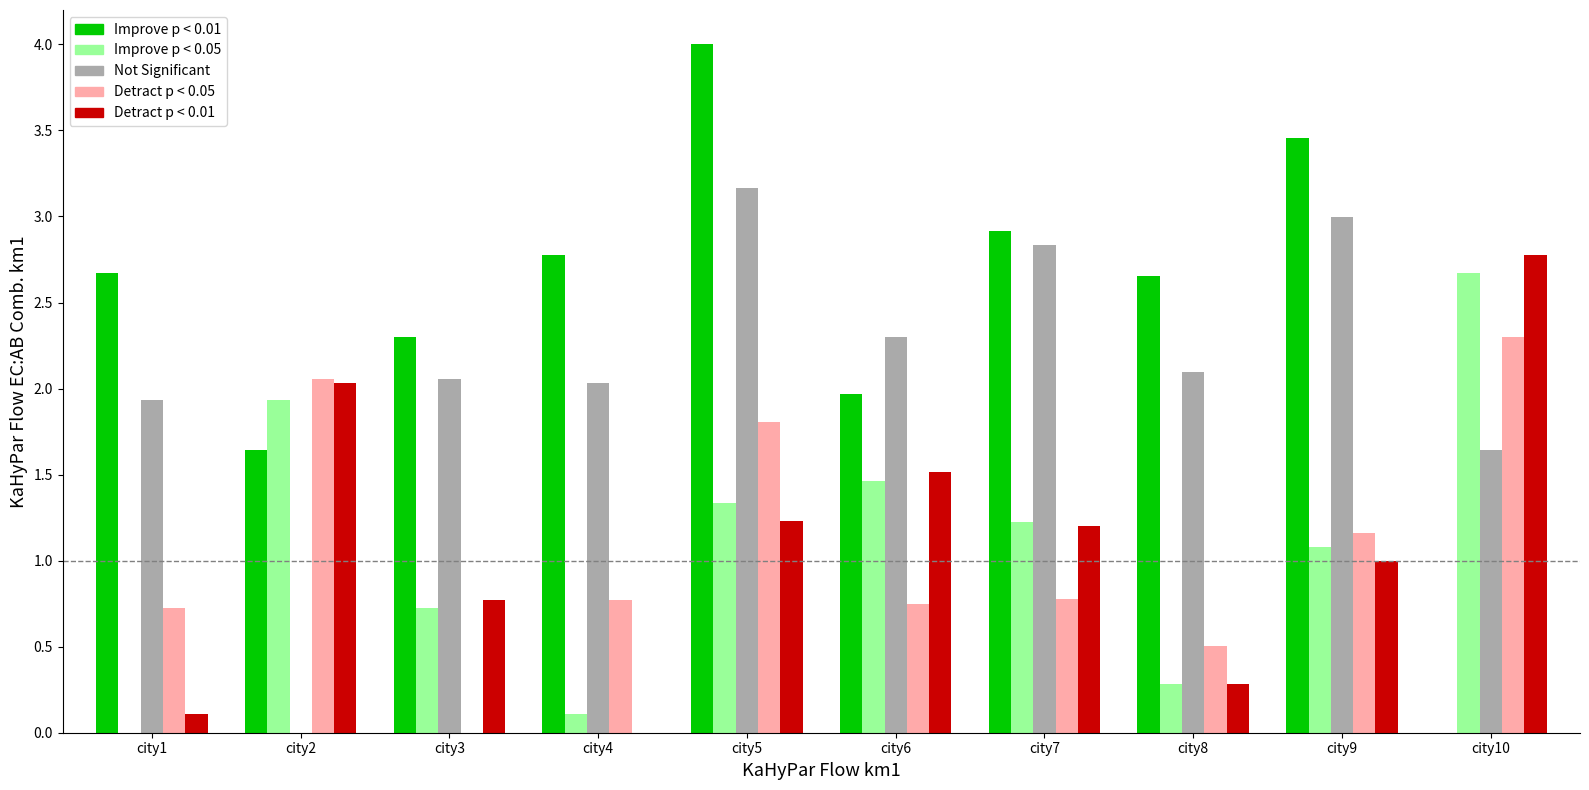

What is the sum of all Detract p < 0.01 values?

10.9